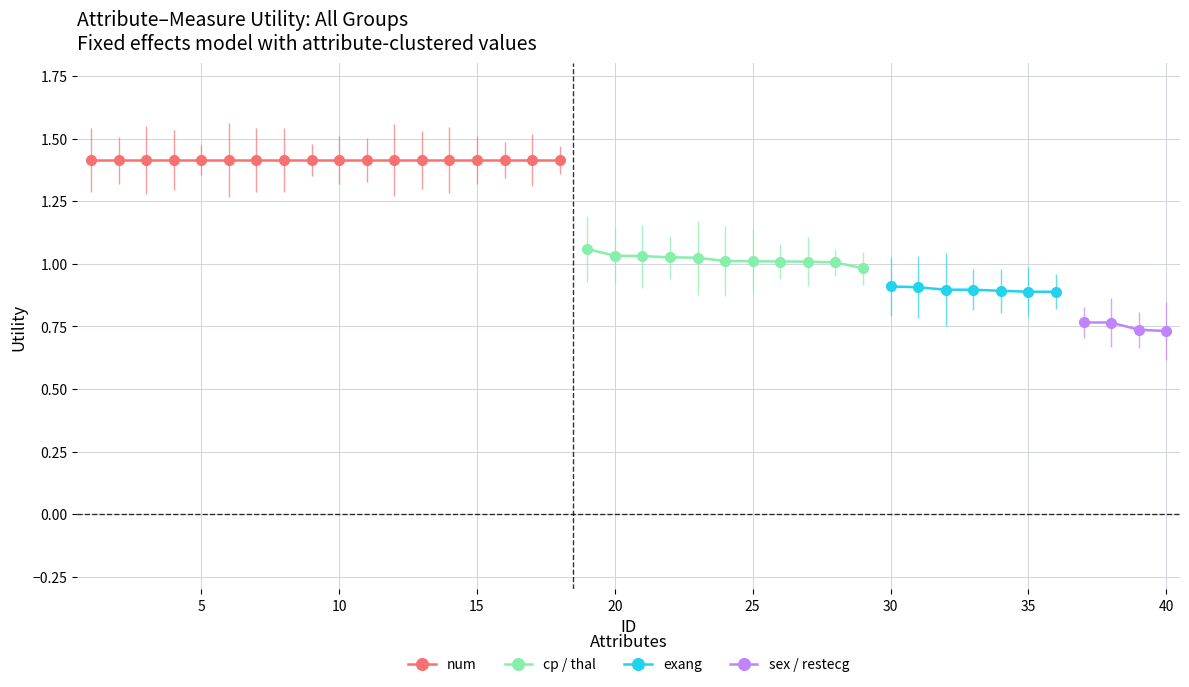

What are all the series names shown in the legend?

num, cp/thal, exang, sex/restecg